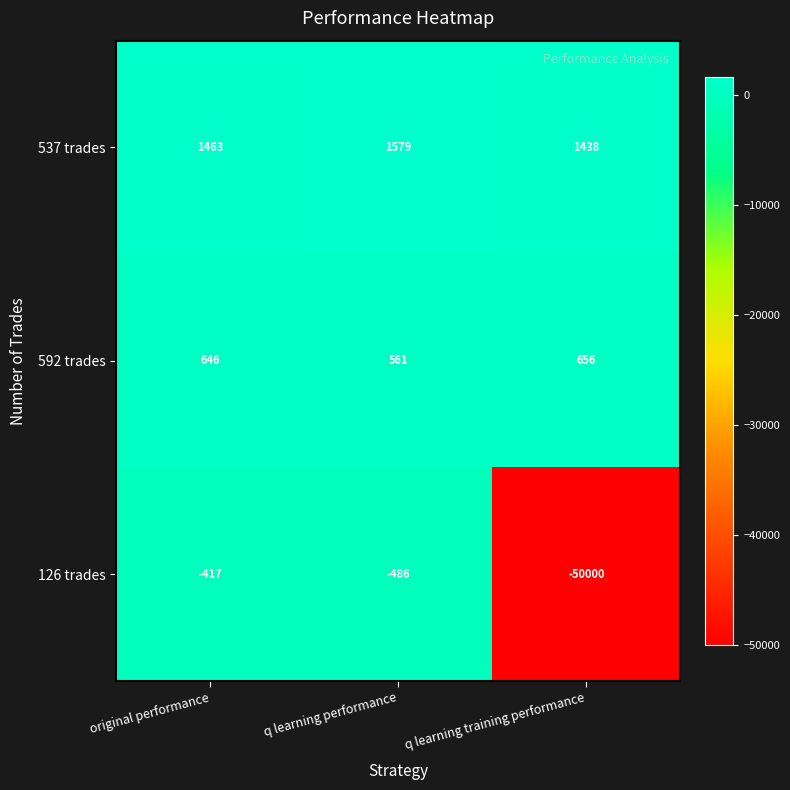

Reading left to right, what are all the values shown in this chart?

537 trades: original performance=1463	q learning performance=1579	q learning training performance=1438
592 trades: original performance=646	q learning performance=561	q learning training performance=656
126 trades: original performance=-417	q learning performance=-486	q learning training performance=-50000